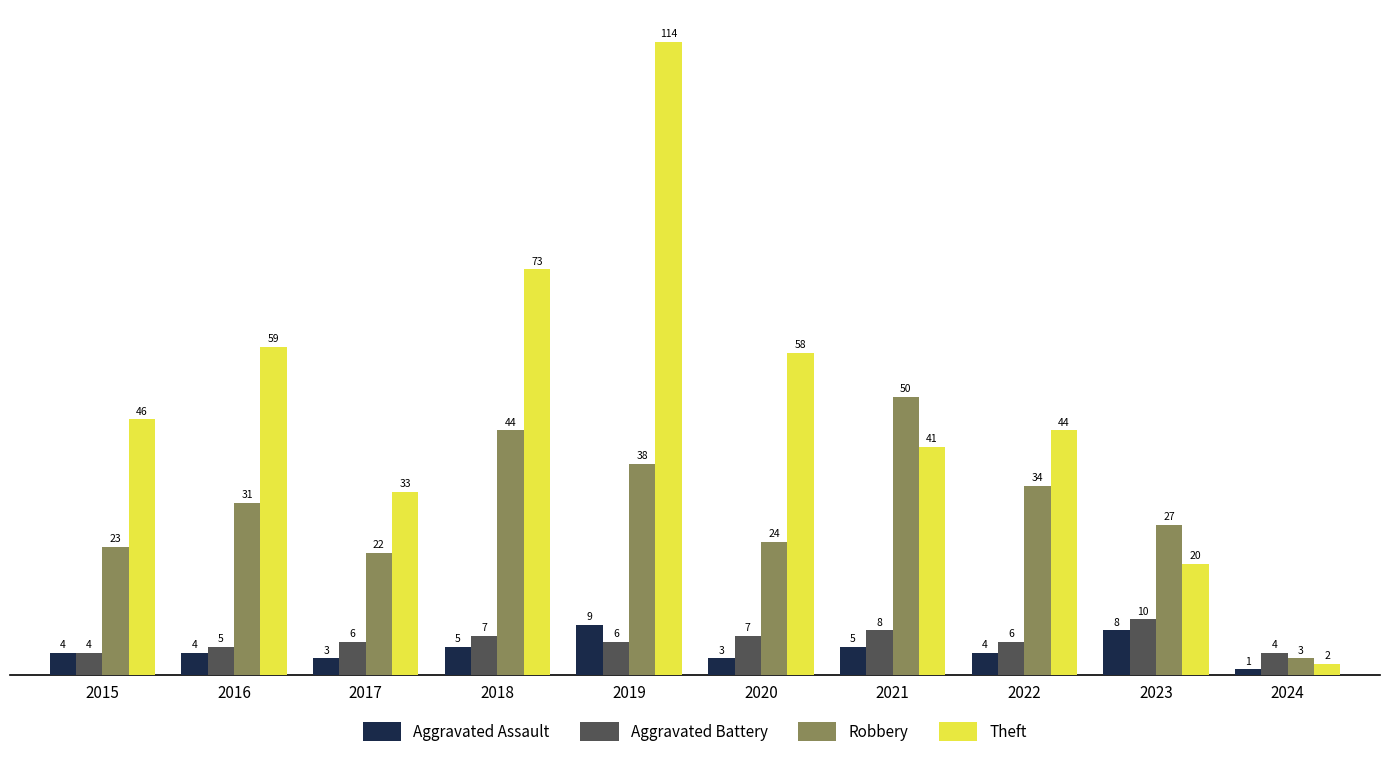

True or false: Robbery has a value of 12 at 2020.

False